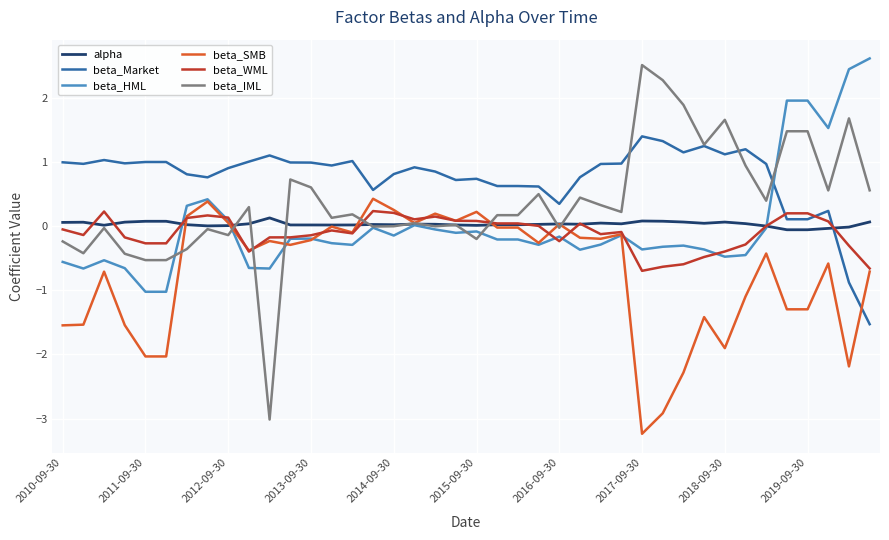

Which series has the largest total across all categories?

beta_Market